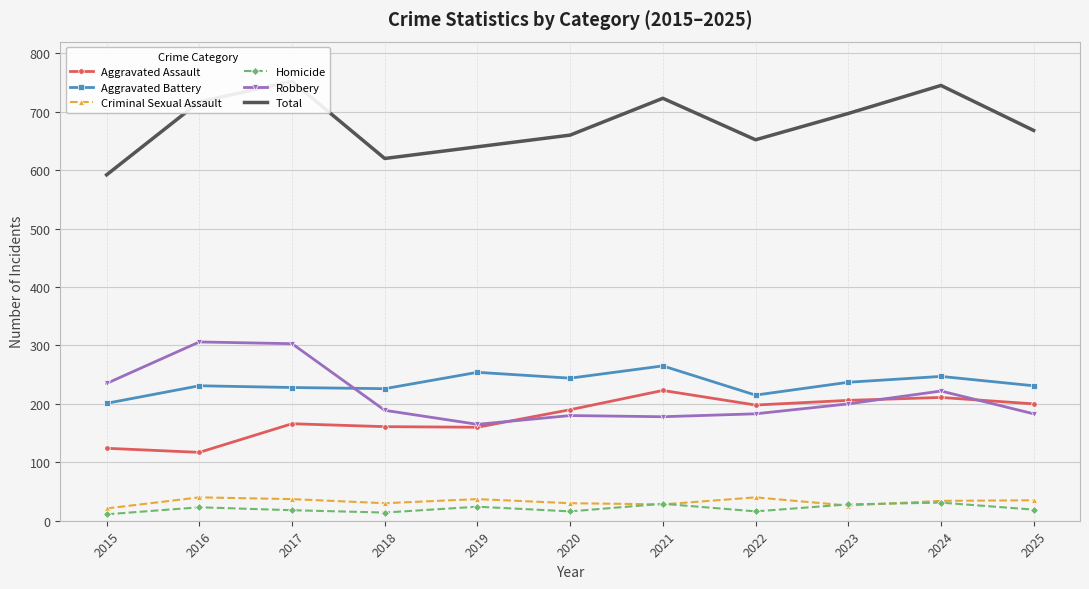

How many series are shown in this chart?

6